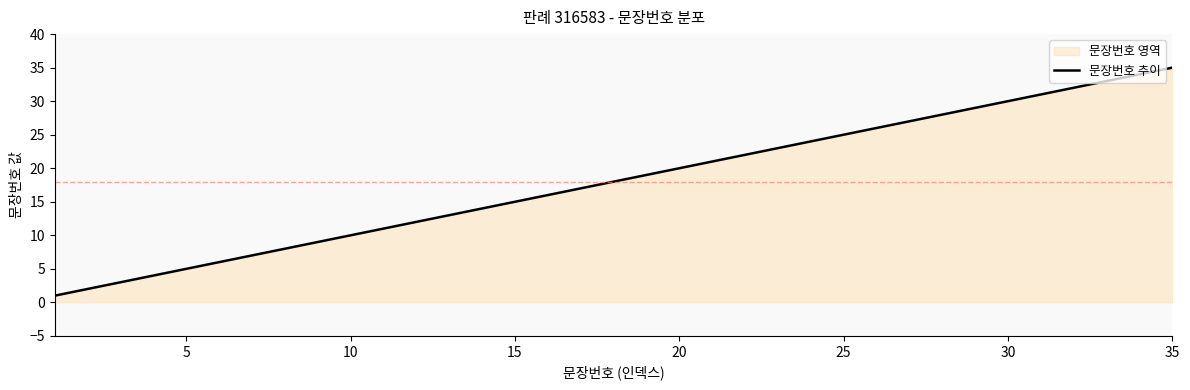

The value at 30 is 12. True or false?

False